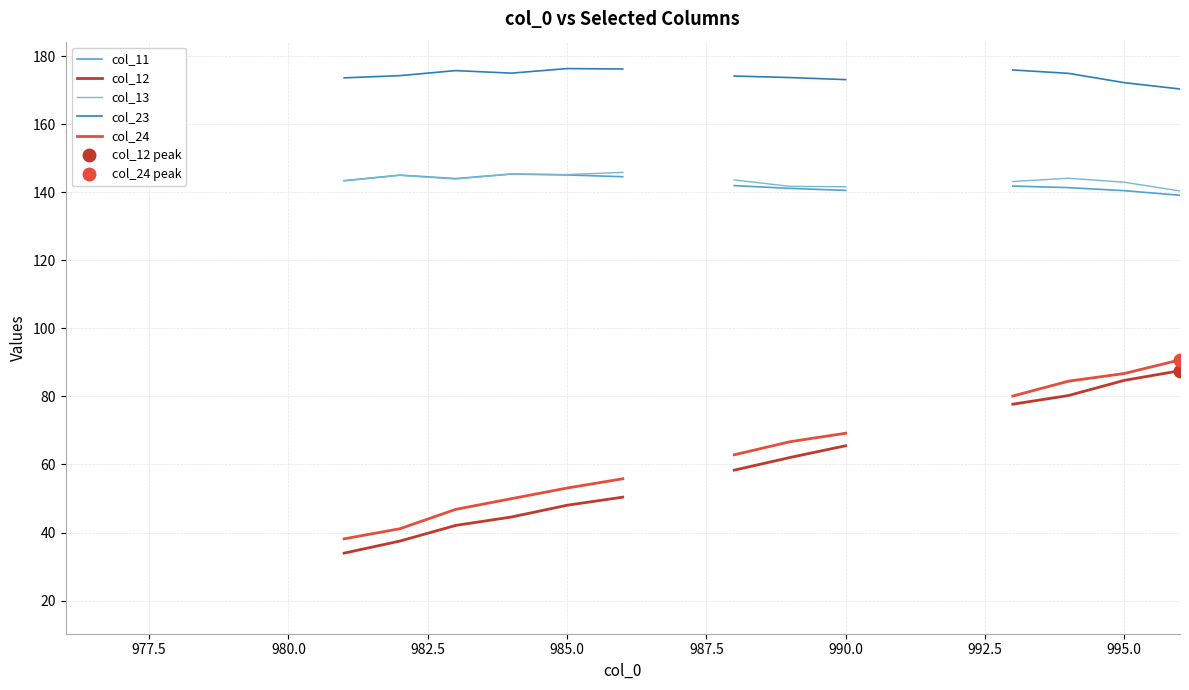

True or false: col_24 and col_23 cross at least once.

False